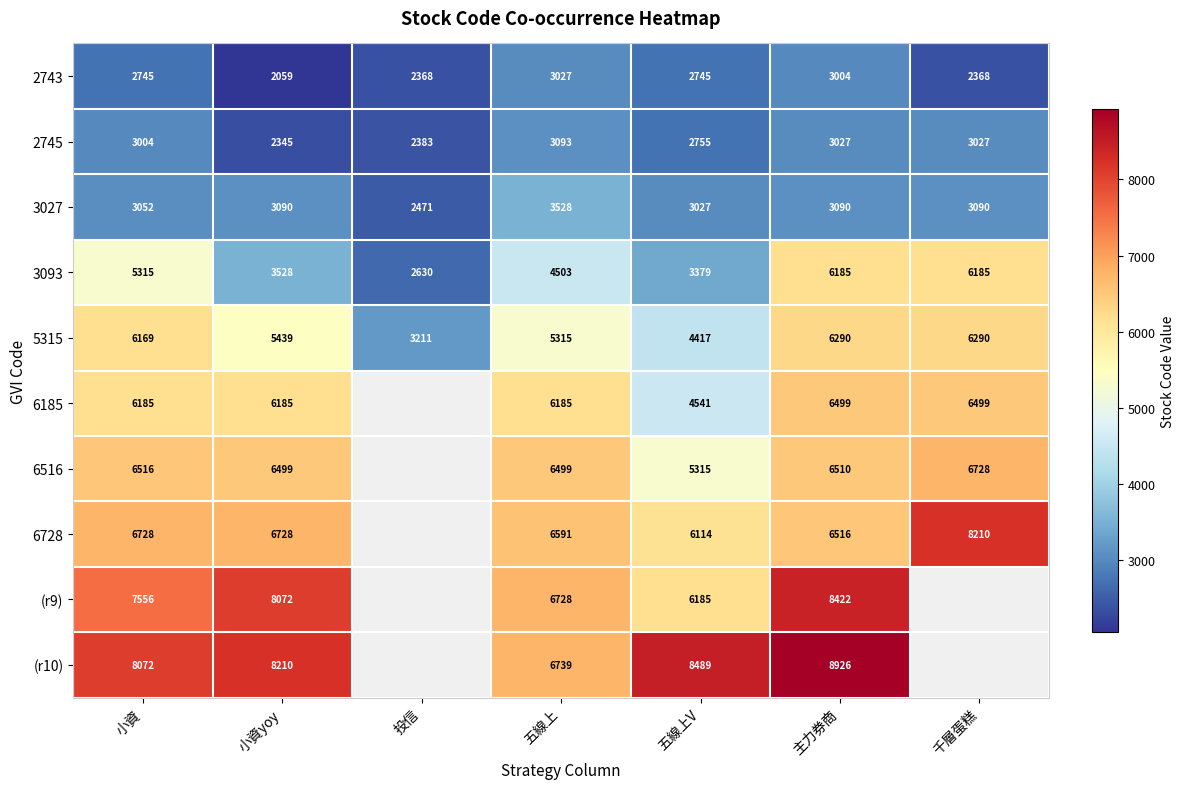

What is the difference between the 6728 values at 小資 and 千層蛋糕?

1482